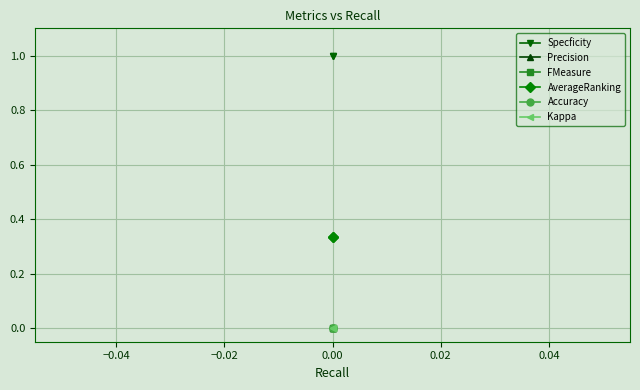

Which series has the largest total across all categories?

Specficity